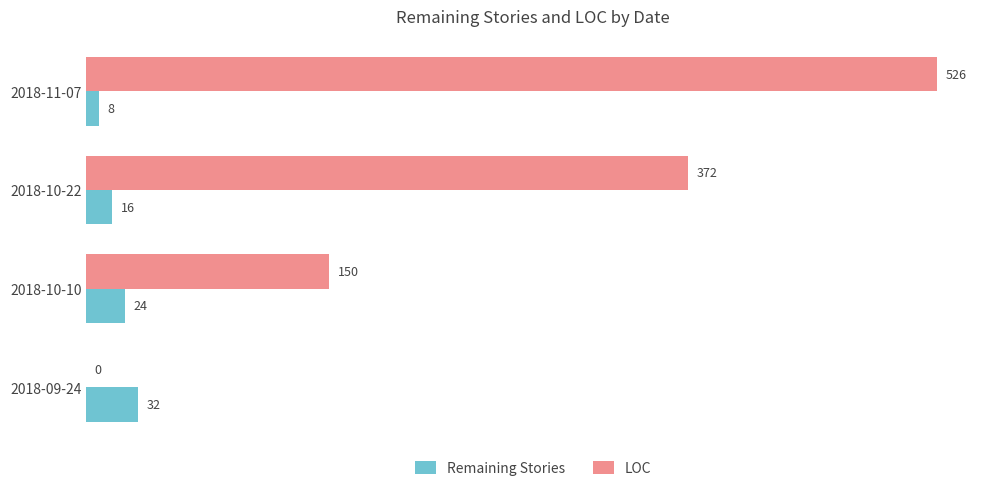

Read the Remaining Stories value at 2018-09-24, to the nearest 5.

30